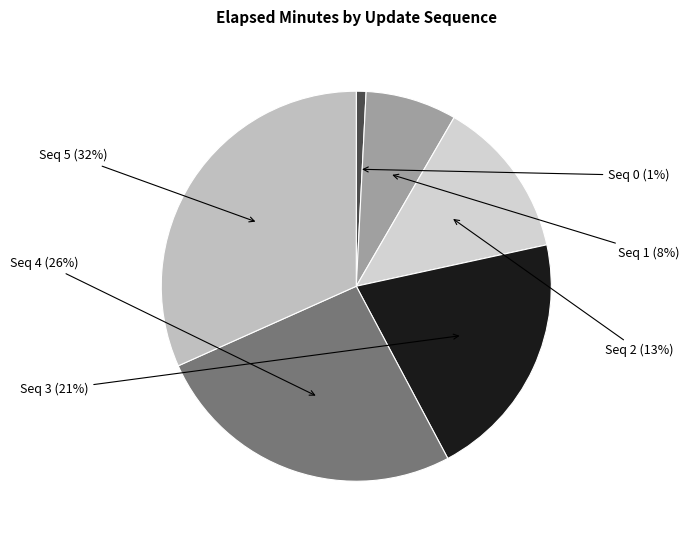

To the nearest percent, what is the average slice percentage?

17%